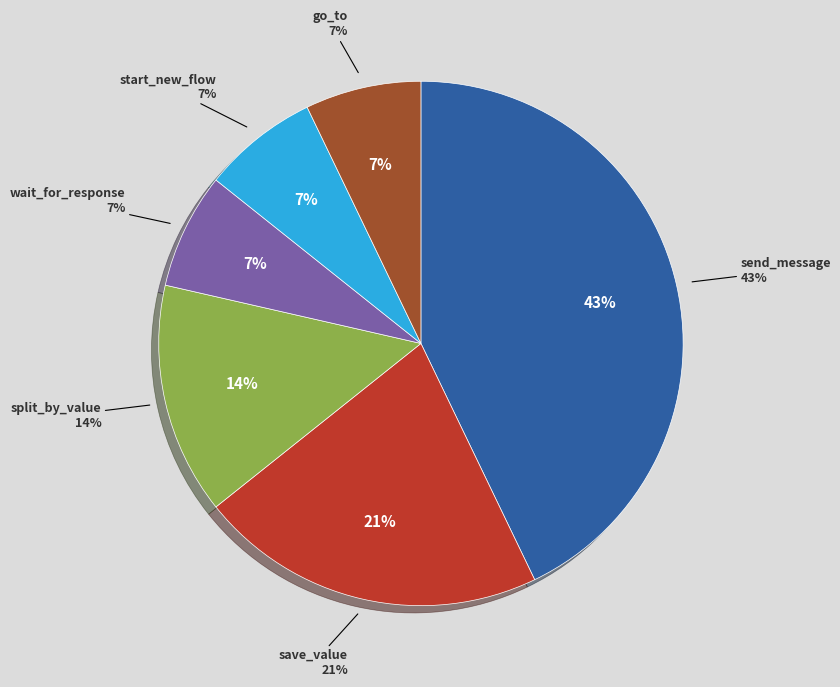

Is it true that send_message is 55% of the pie?

False